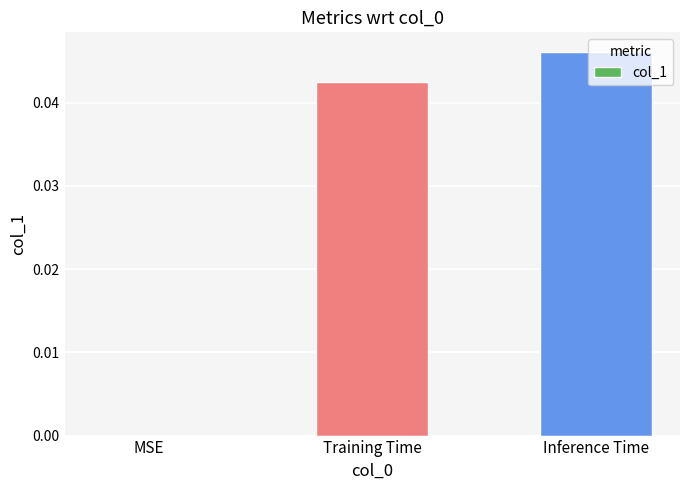

True or false: the data shows 0.0 at Training Time.

True